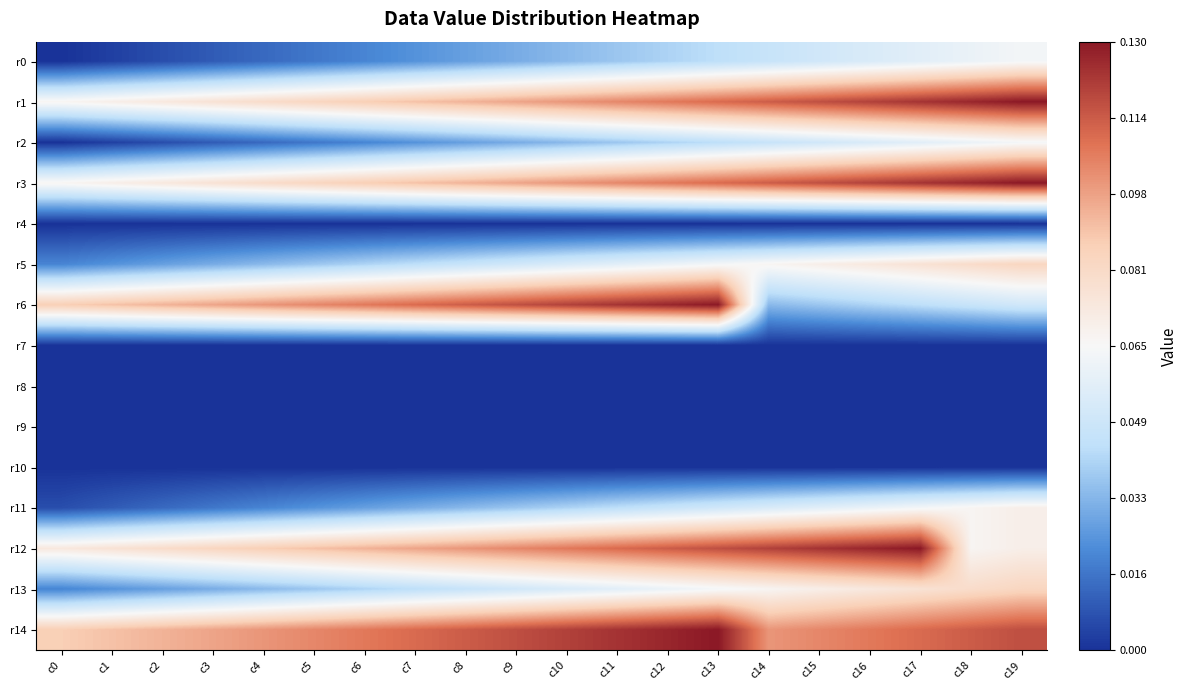

Which series has the largest total across all categories?

r14